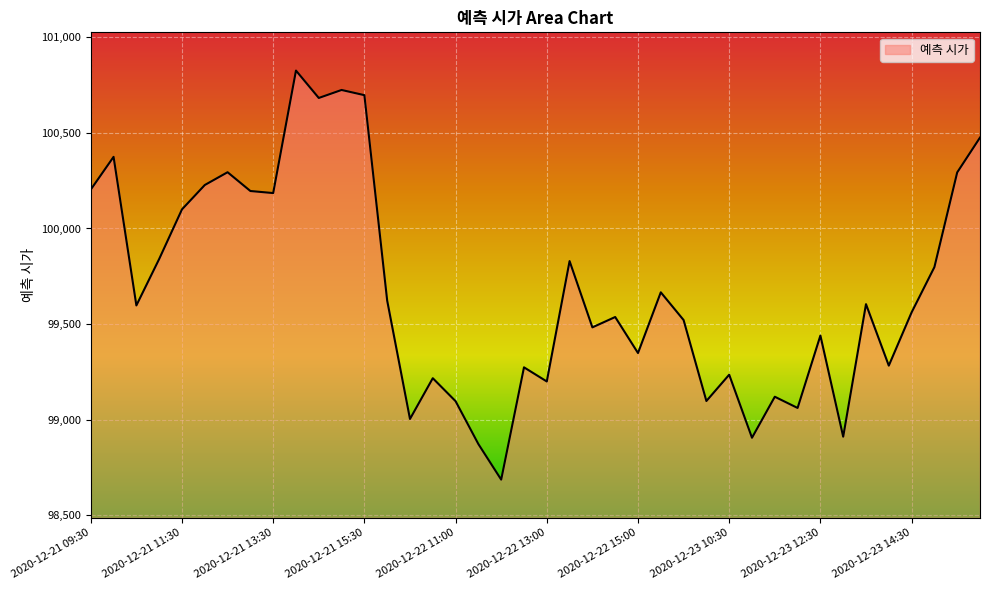

What is the difference between the maximum and minimum values?

2139.0